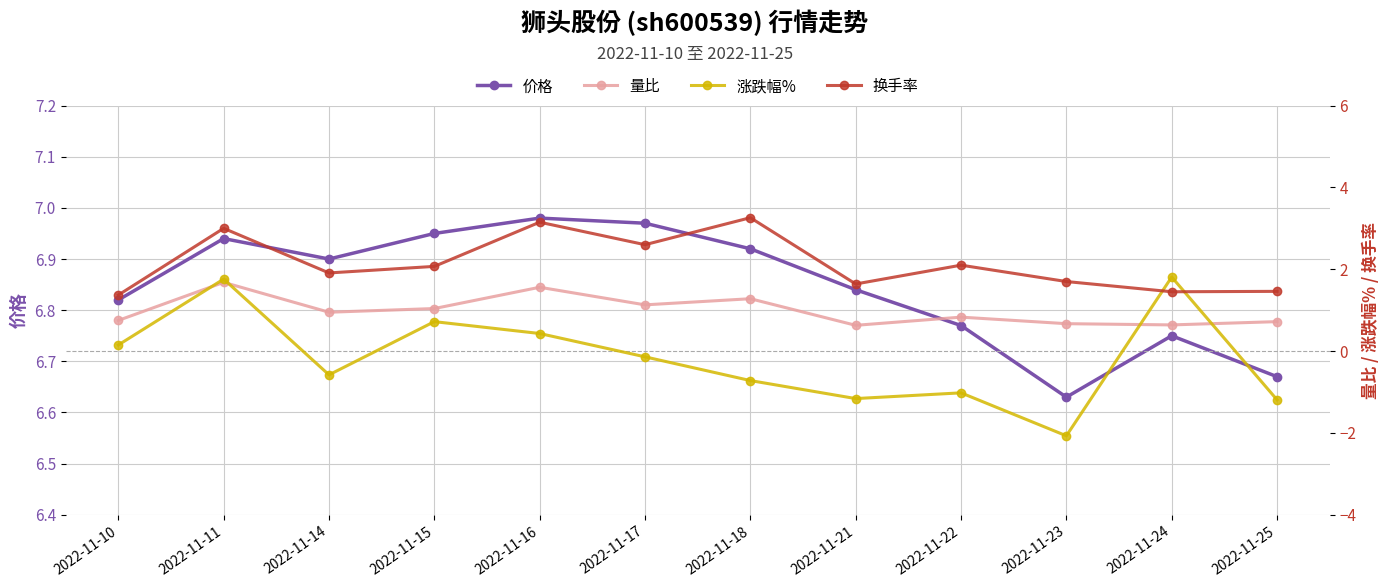

How many interior local valleys does the 价格 series have?

2